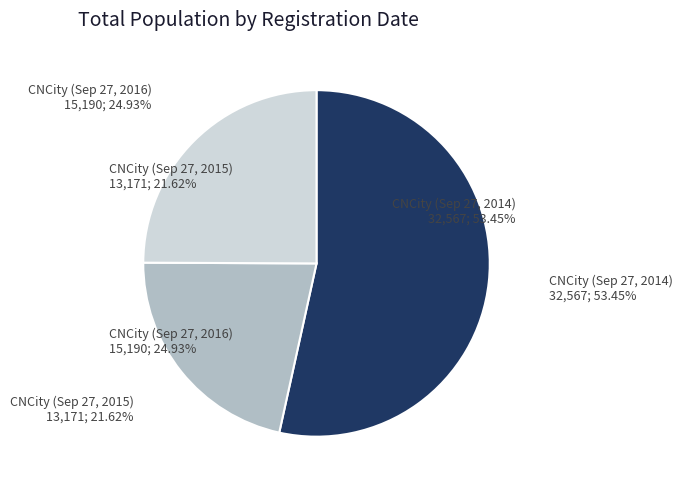

To the nearest percent, what is the difference between the CNCity (Sep 27, 2016) and CNCity (Sep 27, 2014) slice percentages?

29%